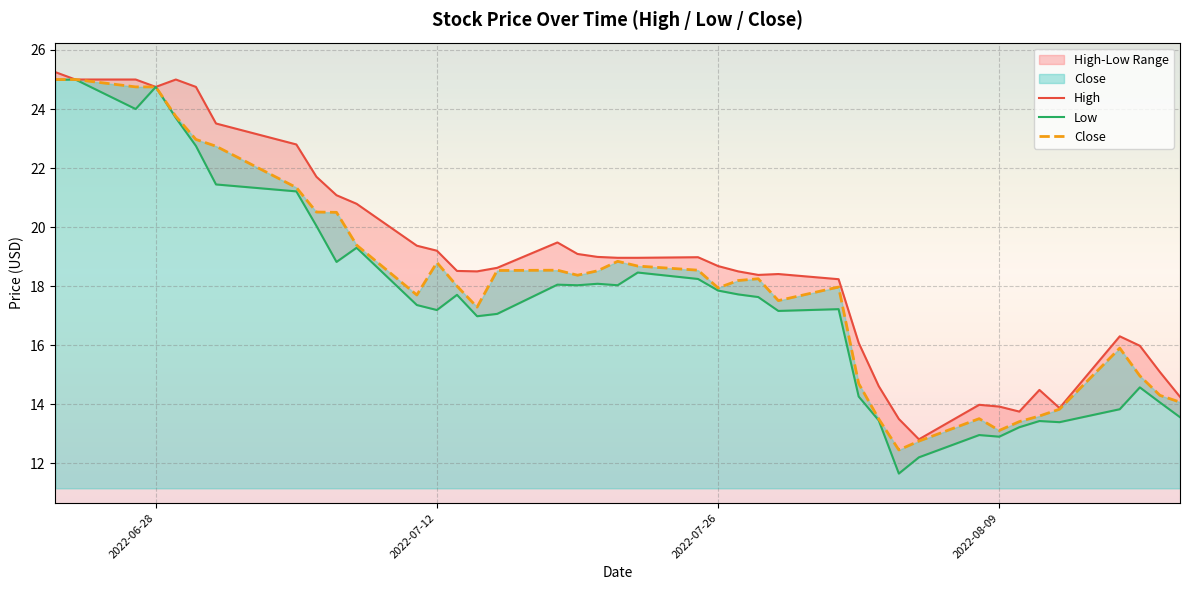

What is the maximum value shown in the chart?

25.2